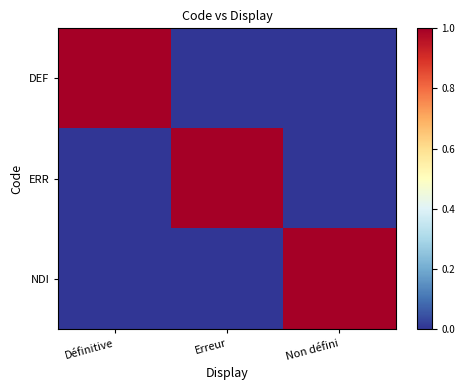

Which series changed the most between Erreur and Non défini?

ERR